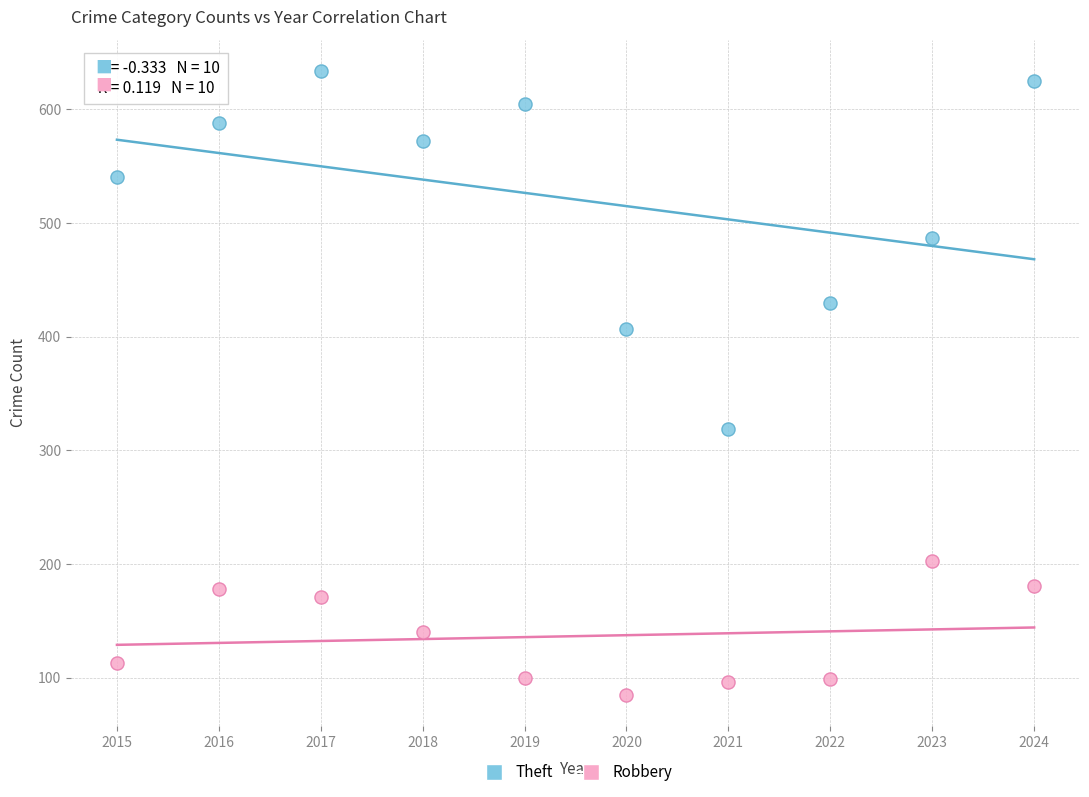

Which series reaches the maximum Y coordinate?

Theft